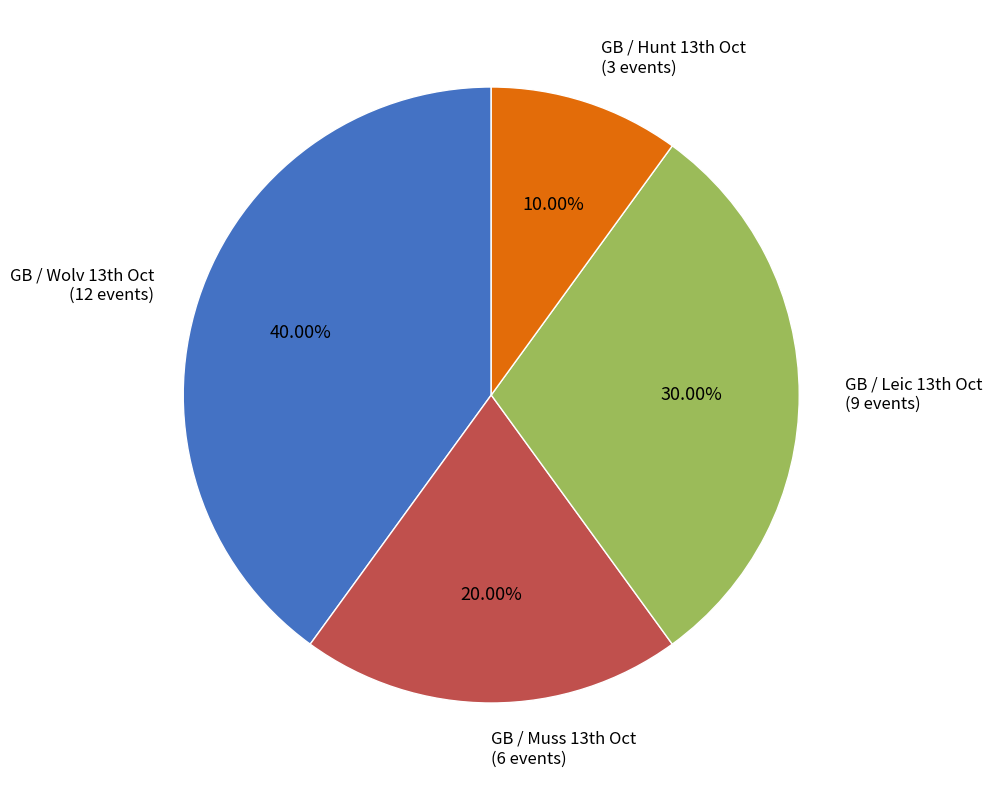

Is there any slice that represents more than half of the pie?

No